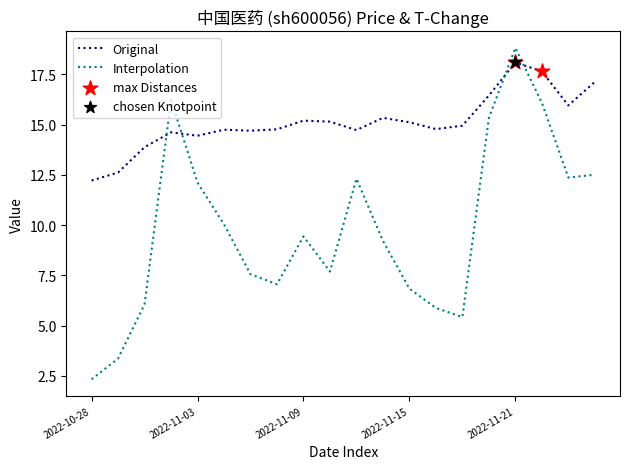

Which series has the largest total across all categories?

Original